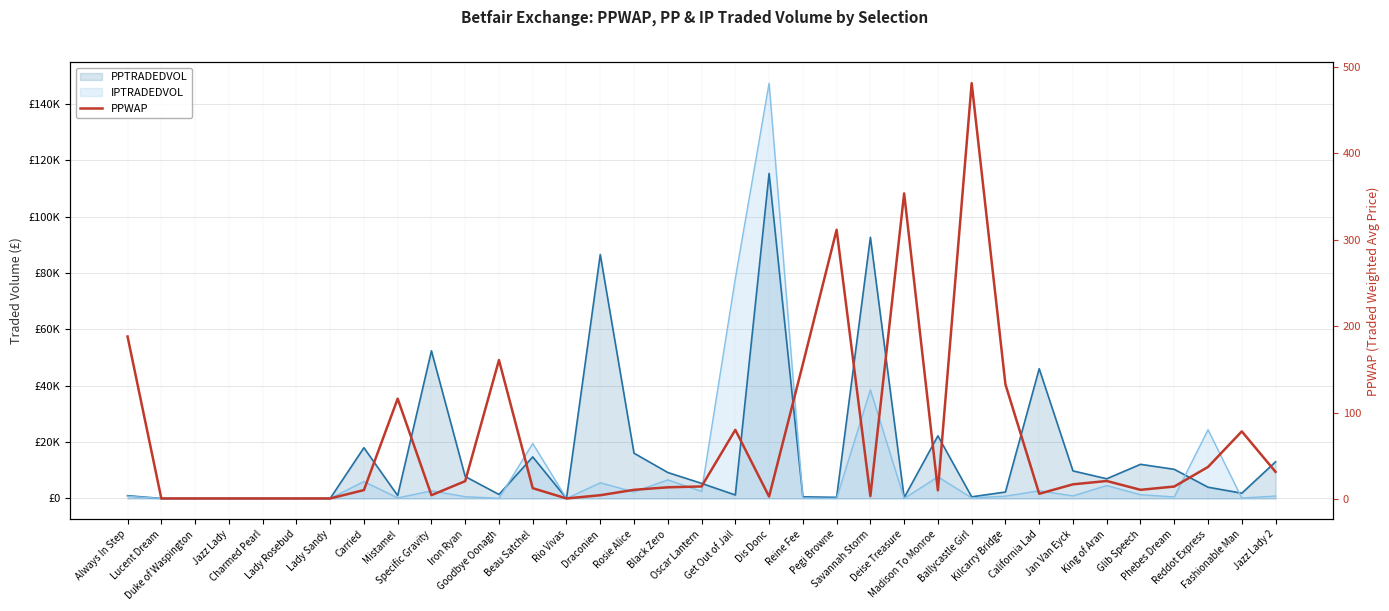

Reading left to right, list all the values displayed in this chart.

188.2	1.0	1.0	1.0	1.0	1.0	1.0	10.7	116.3	4.8	21.0	161.0	12.9	1.0	4.7	11.0	13.9	14.9	80.3	3.2	156.2	311.6	3.7	353.6	10.4	481.1	132.9	6.4	17.3	21.2	11.0	14.8	37.4	78.5	31.8